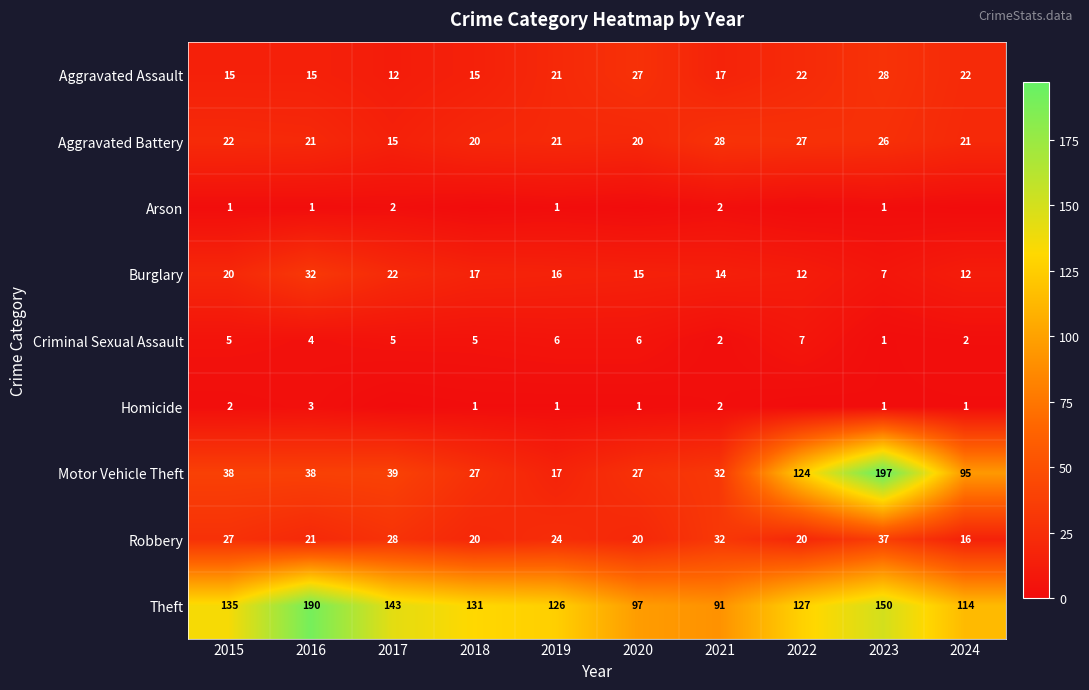

Which has a higher value, 2021 or 2016?

2021